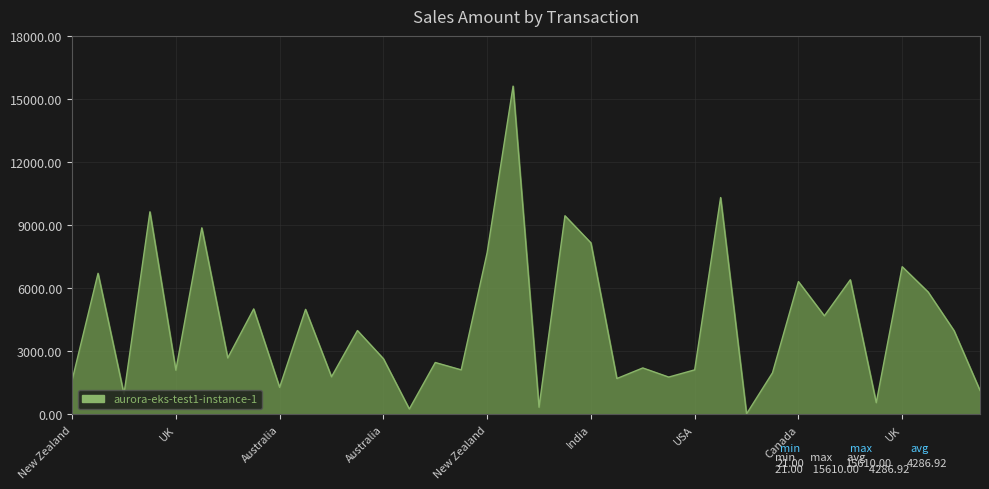

What is the sum of all values?

154329